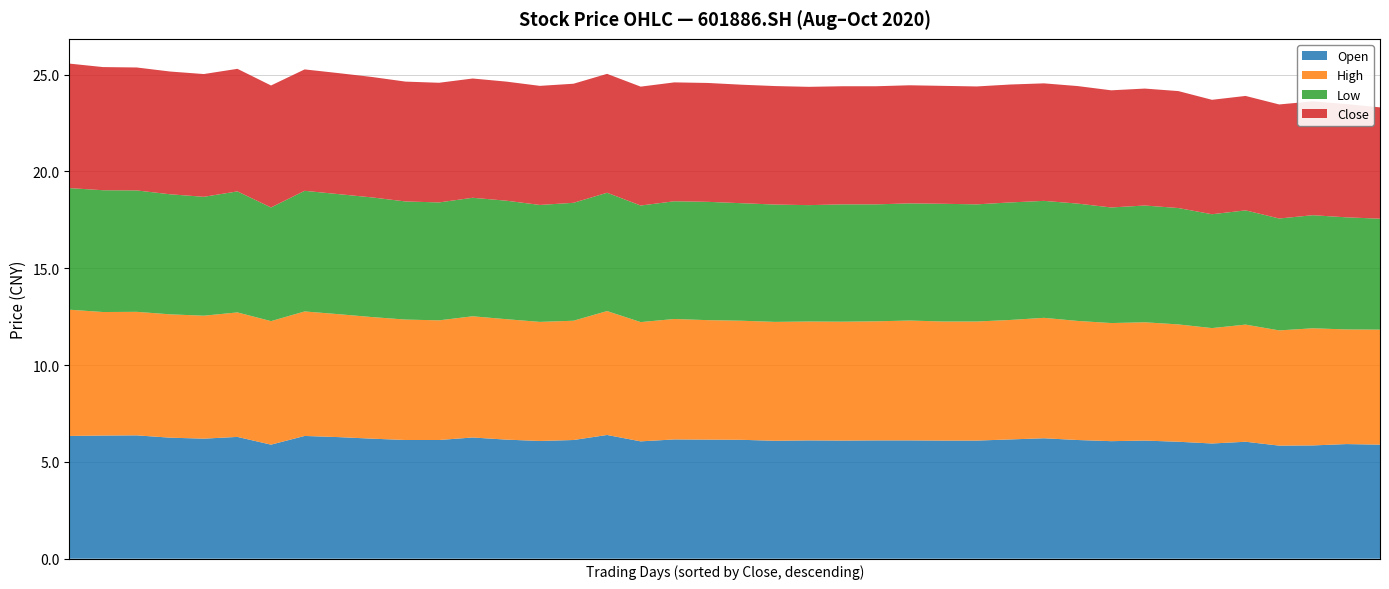

What is the maximum value for Open?

6.4